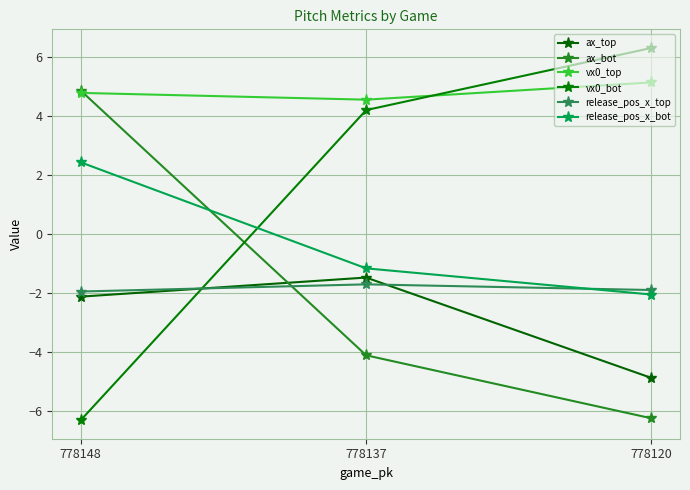

What is the sum of all release_pos_x_bot values?

-0.8